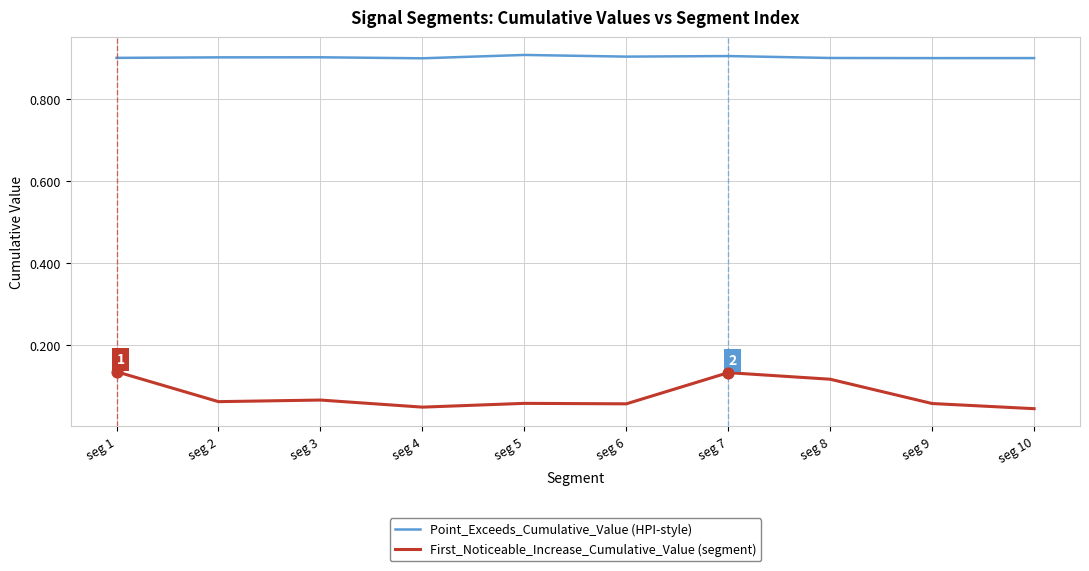

What are all the series names shown in the legend?

Point_Exceeds_Cumulative_Value (HPI-style), First_Noticeable_Increase_Cumulative_Value (segment)